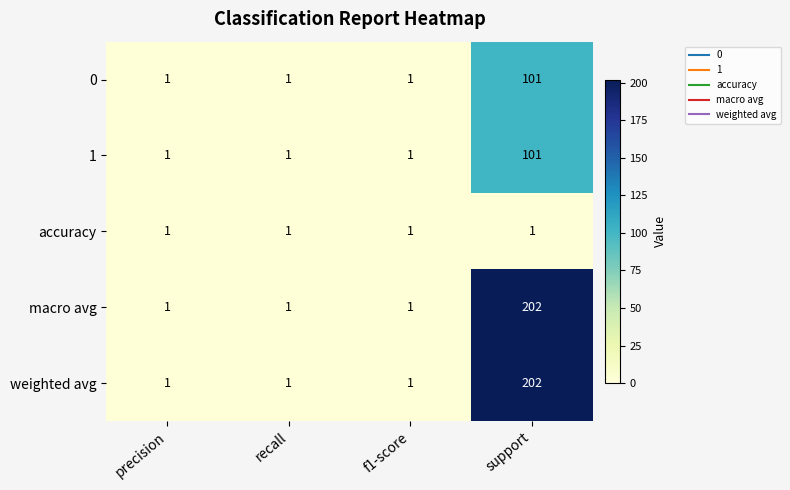

Reading left to right, extract all data points from this chart.

0: 1	1	1	101
1: 1	1	1	101
accuracy: 1	1	1	1
macro avg: 1	1	1	202
weighted avg: 1	1	1	202